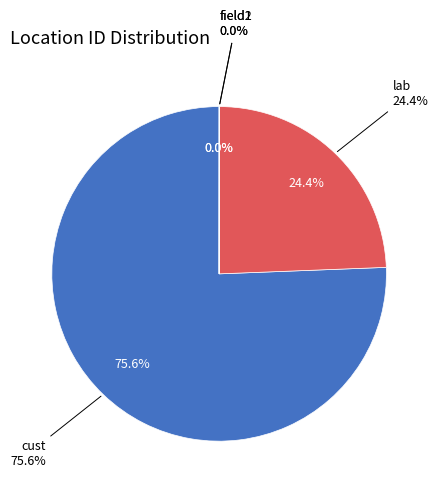

What is the change in value from cust to lab?

-6248